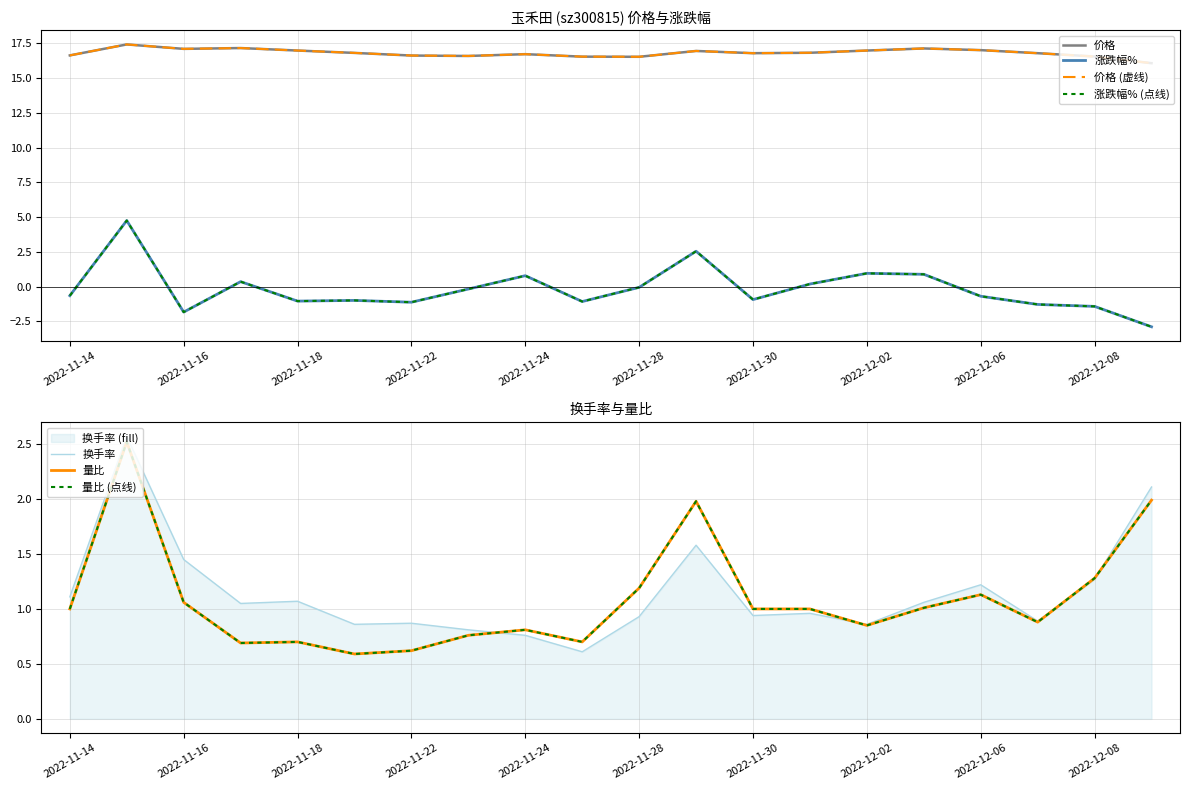

What is the sum of all 换手率 values?

23.0